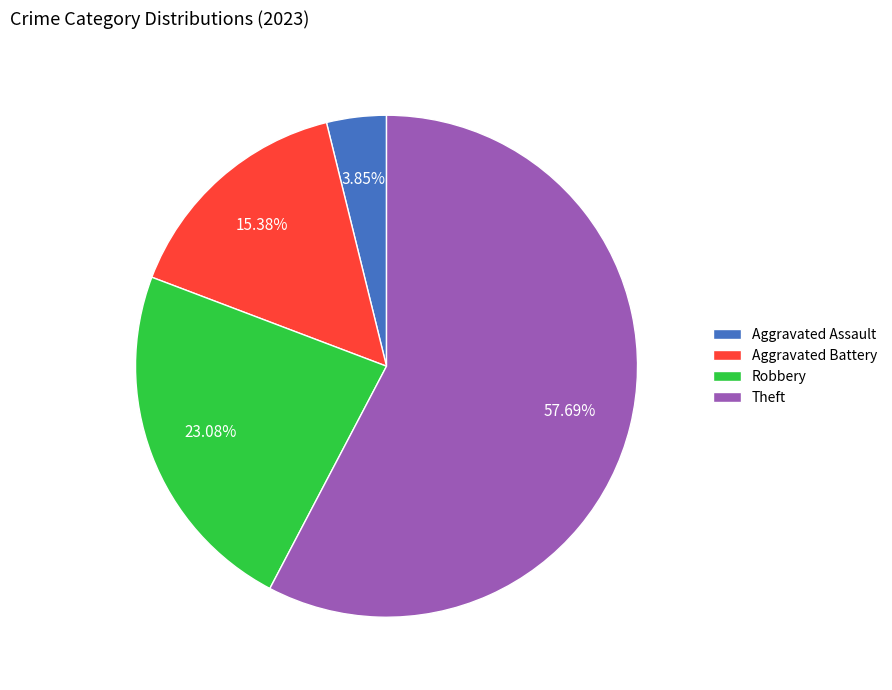

What is the ratio of the value at Robbery to the value at Theft?

0.4